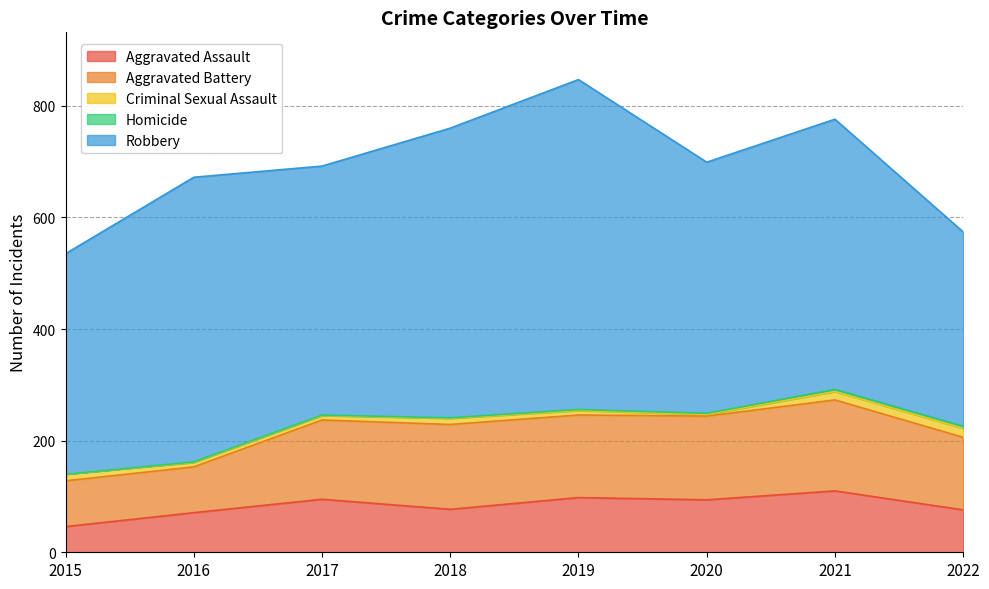

What is the difference between the maximum and minimum values in the Aggravated Assault series?

64